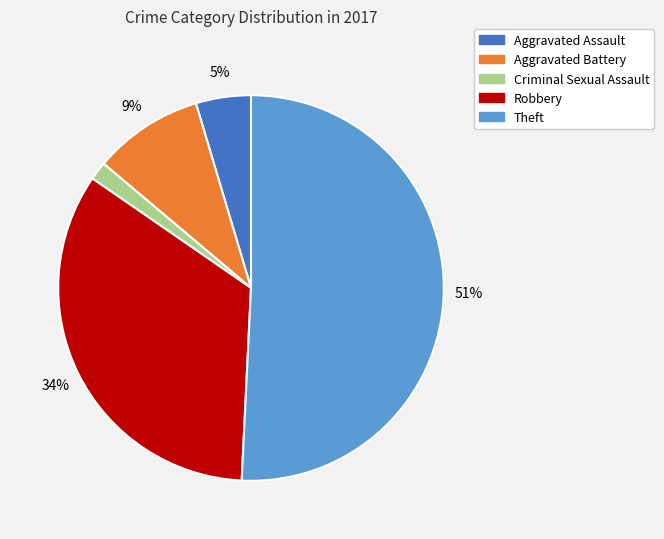

True or false: Theft accounts for 51% of the total.

True